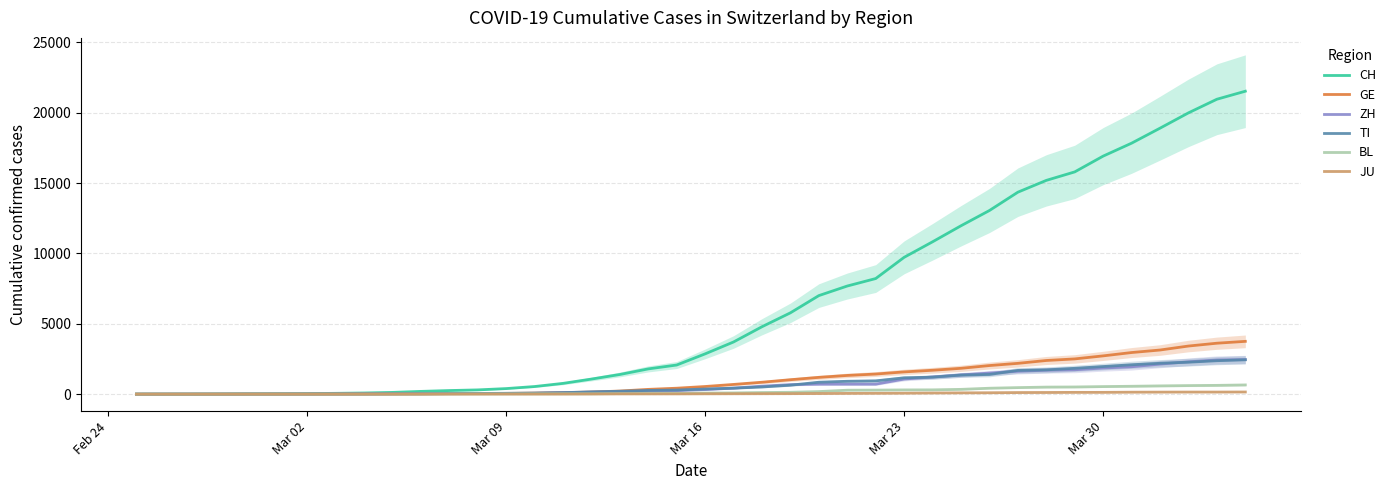

What is the difference between the second highest and second lowest values in the CH series?

20957